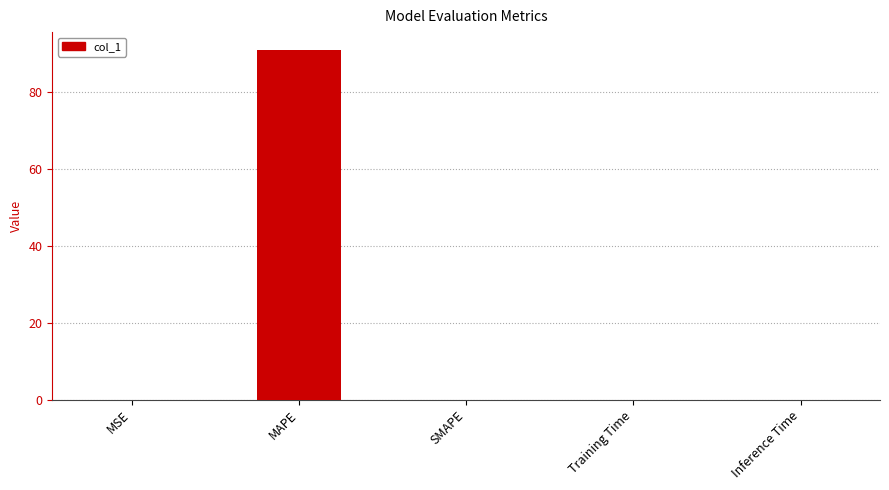

What is the sum of the values at MAPE and Training Time?

91.2